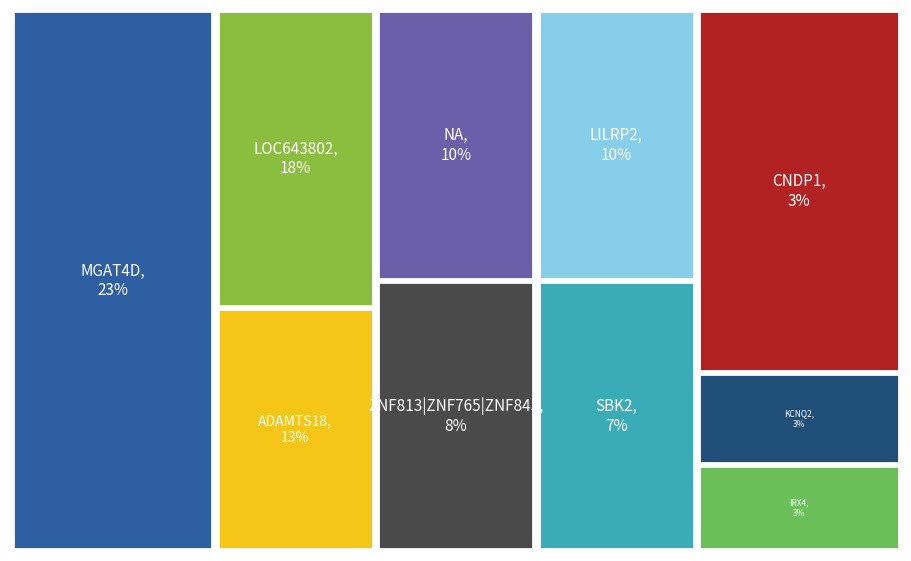

What is the largest slice in the pie chart?

MGAT4D